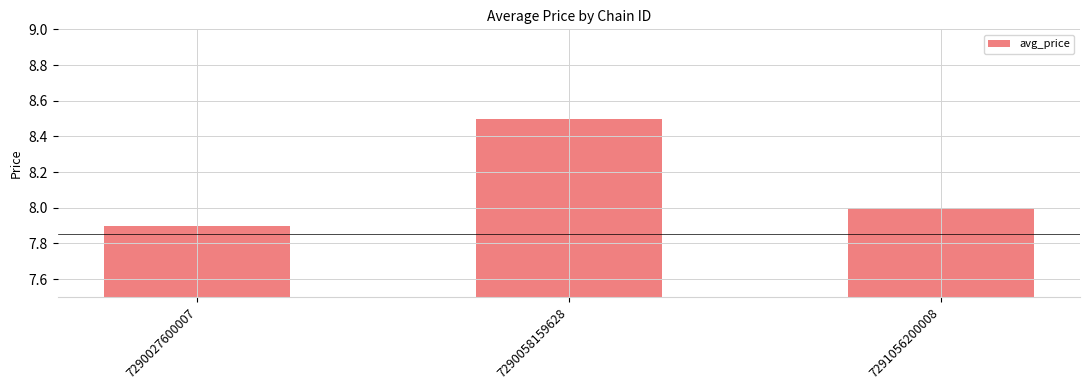

Is it true that the value at 7291056200008 is 4.6?

False